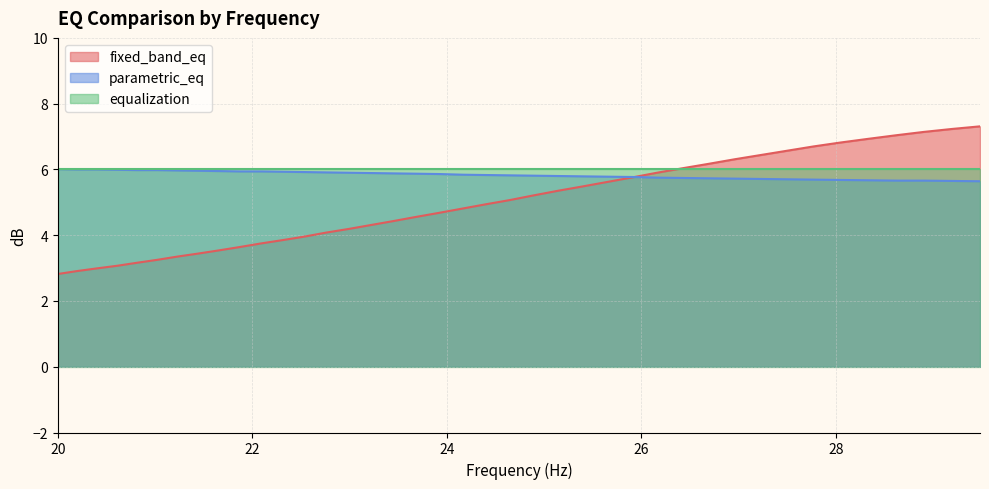

Which series has the widest spread of values?

fixed_band_eq